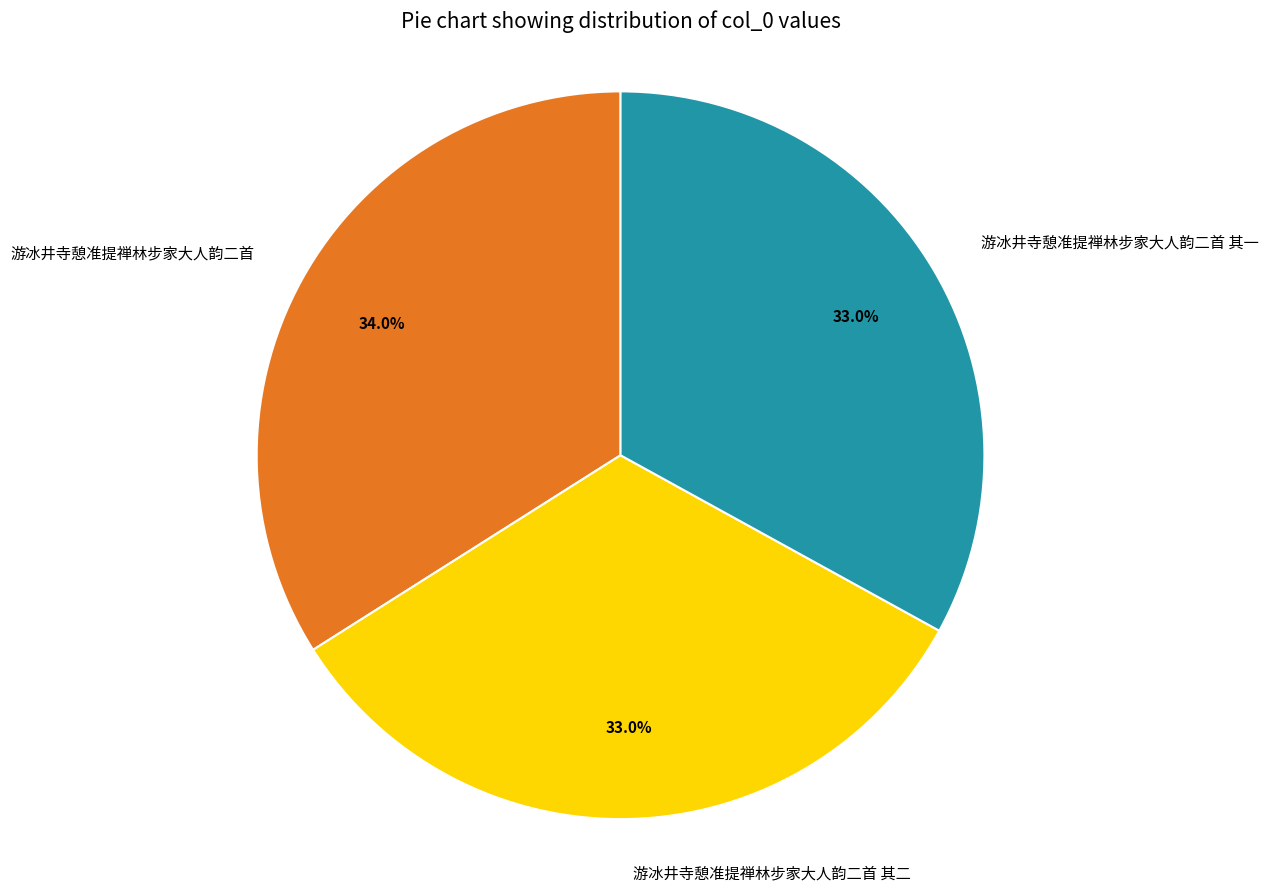

To the nearest percent, what portion does 游冰井寺憩准提禅林步家大人韵二首 其一 represent?

33%